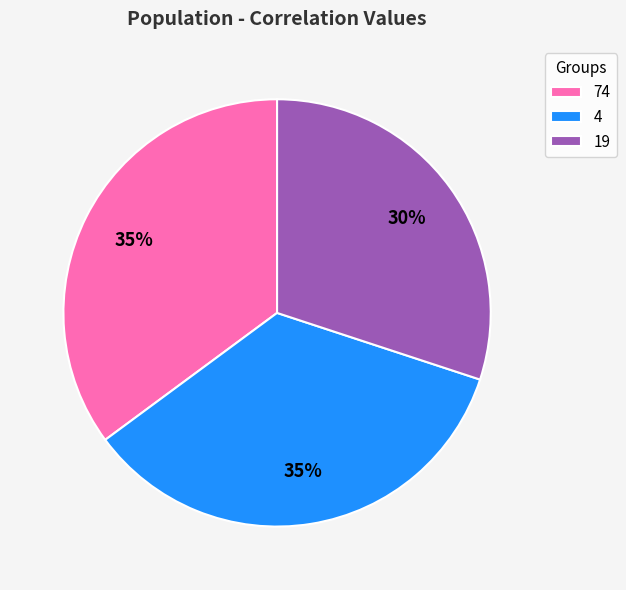

The 74 slice represents 30% of the pie. True or false?

False